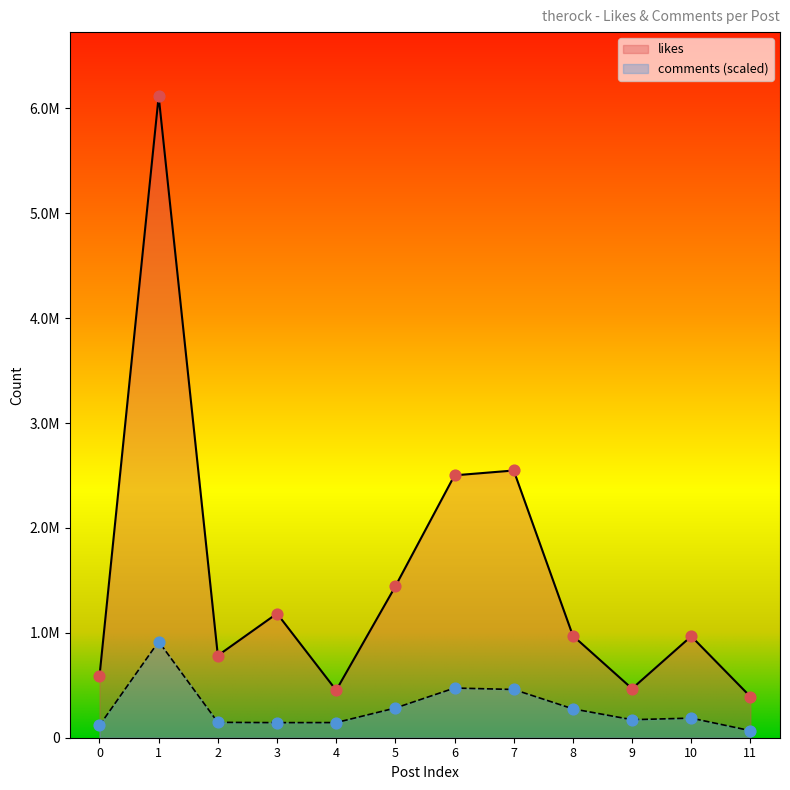

Which series reaches the maximum Y coordinate?

likes